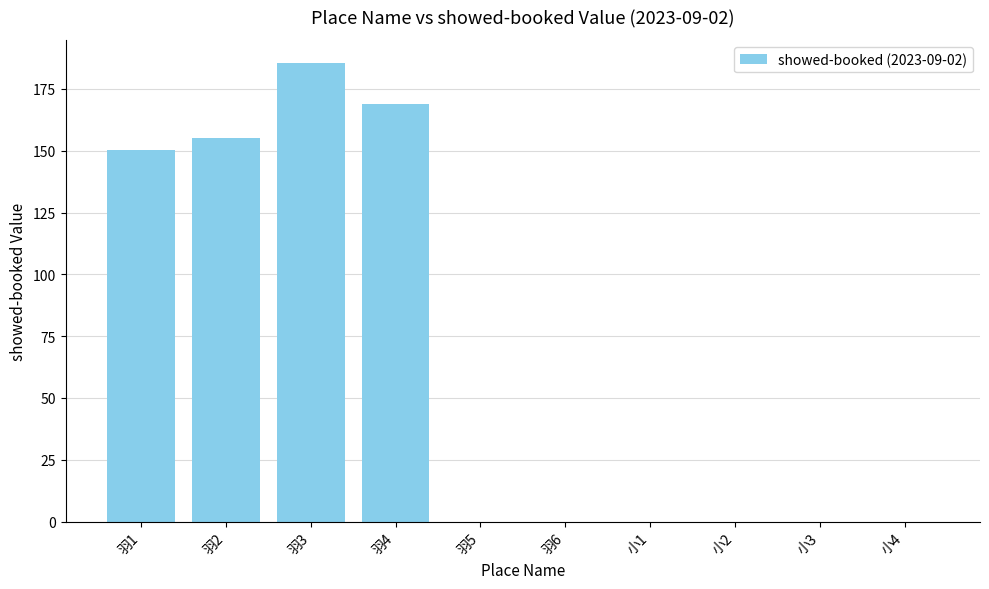

What is the sum of all values?

659.9